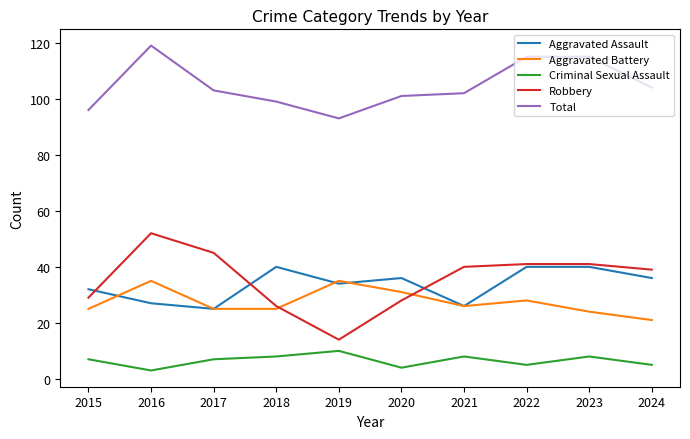

Which series changed the most between 2021 and 2023?

Aggravated Assault